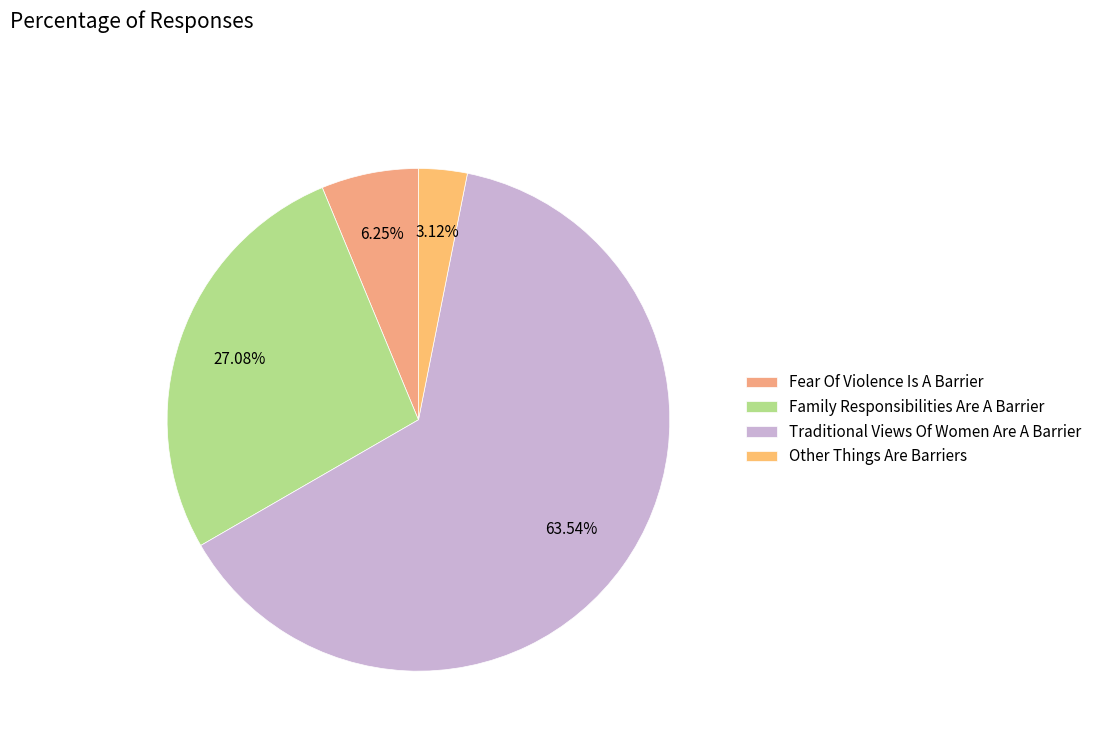

The Fear Of Violence Is A Barrier slice represents 21% of the pie. True or false?

False